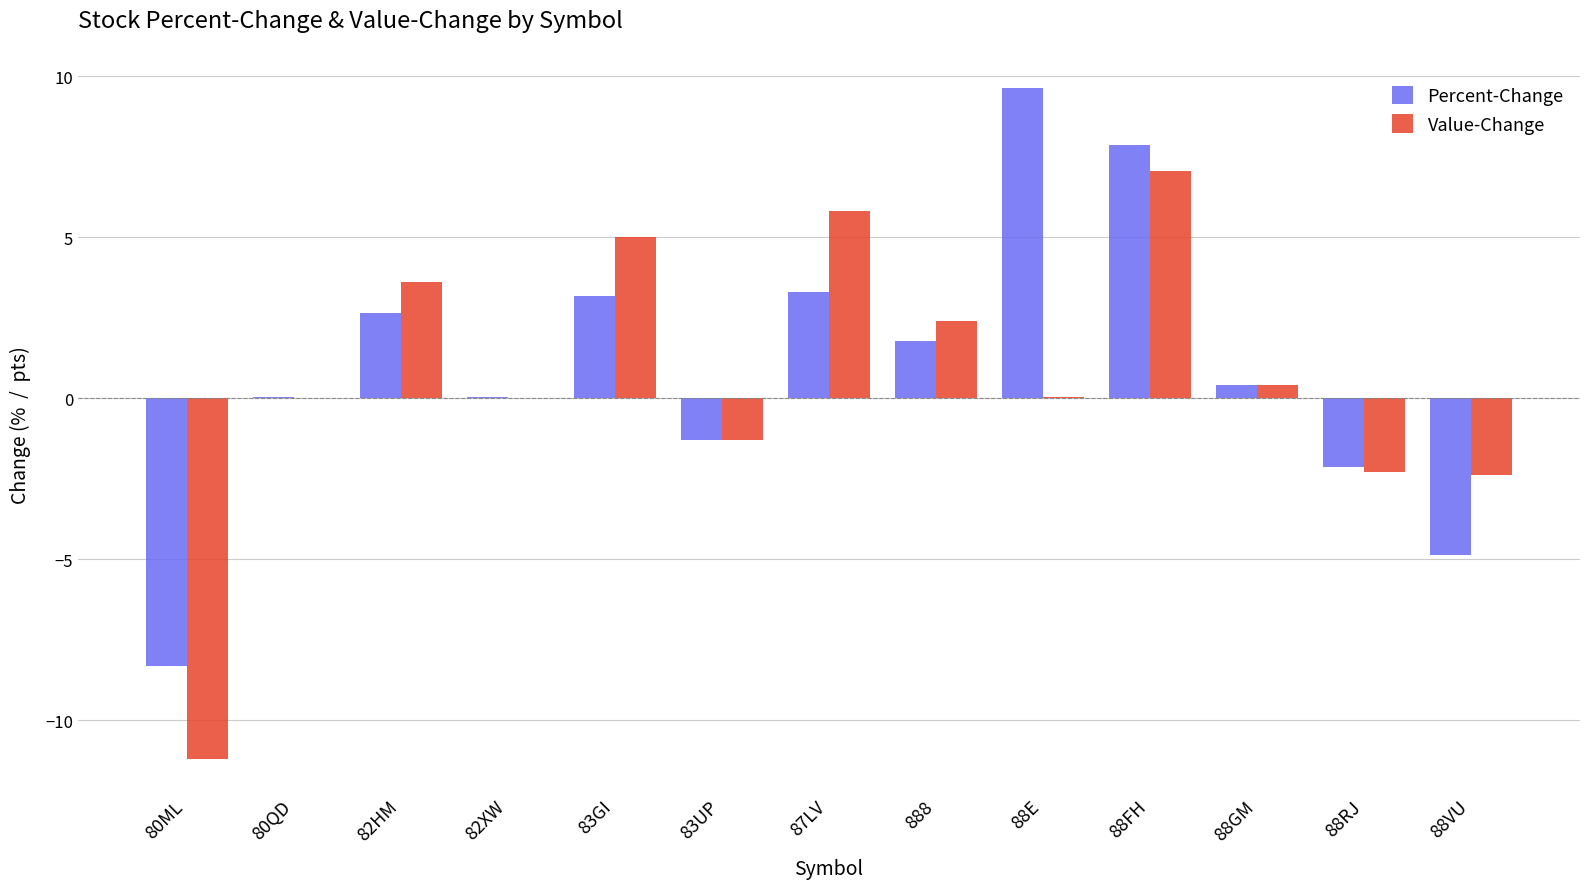

What is the approximate value of Value-Change at 88RJ?

-2.3